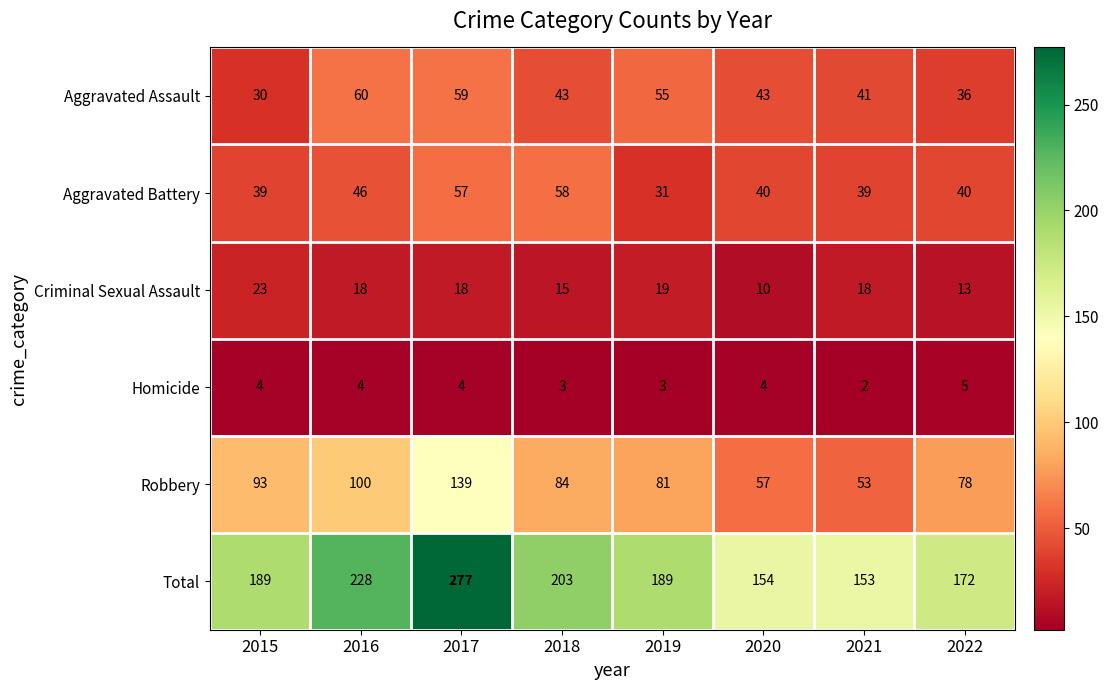

What is the maximum value shown in the chart?

277